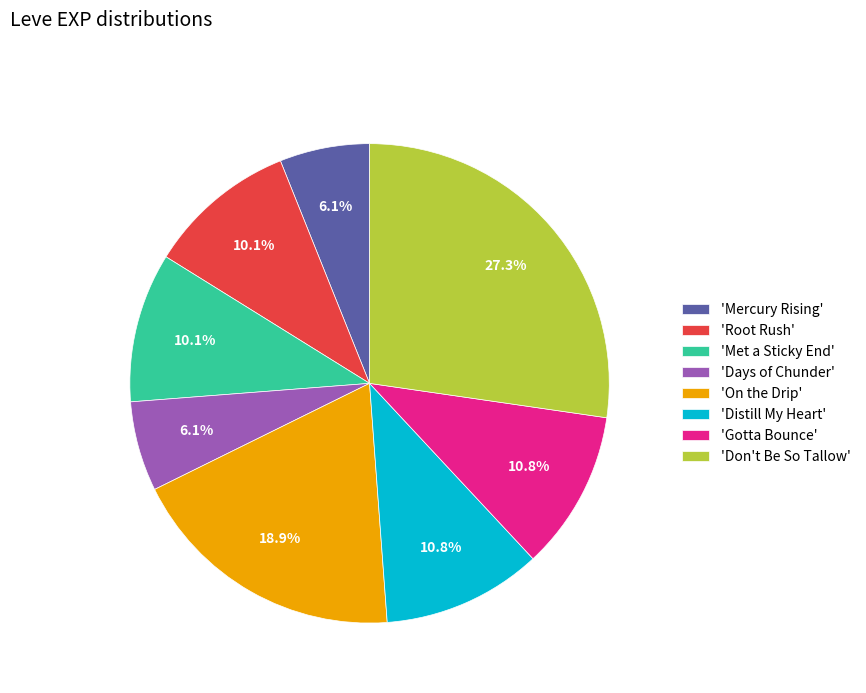

How many slices are in this pie chart?

8